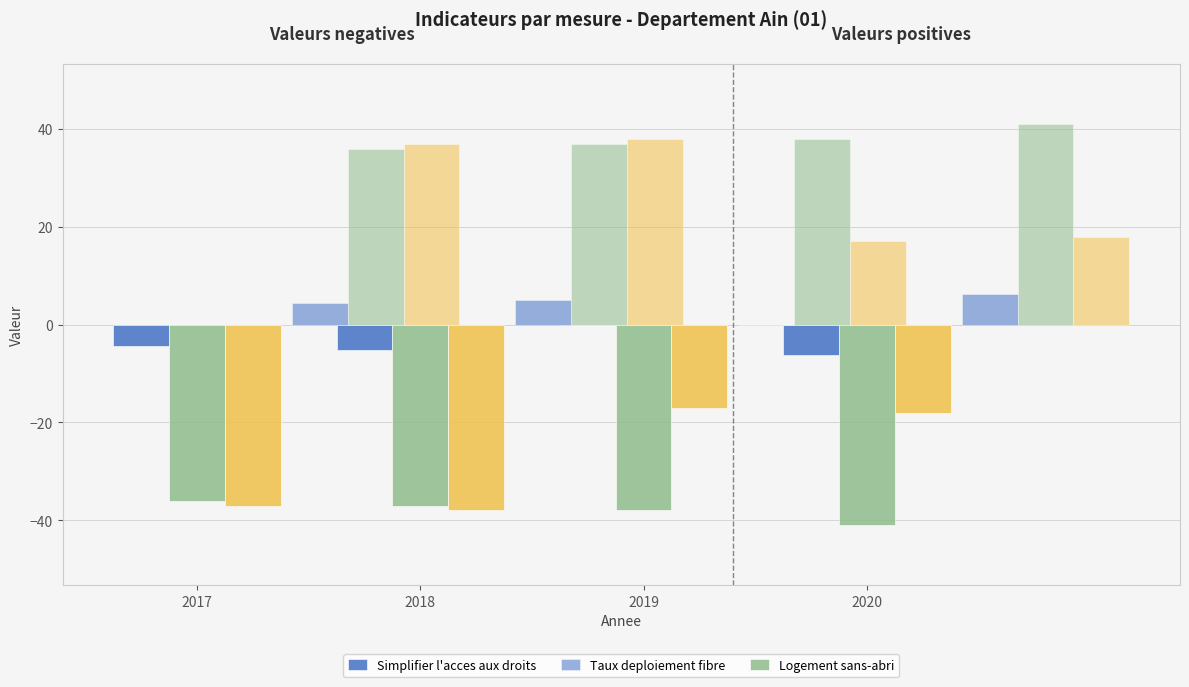

How many bars are there in total?

24